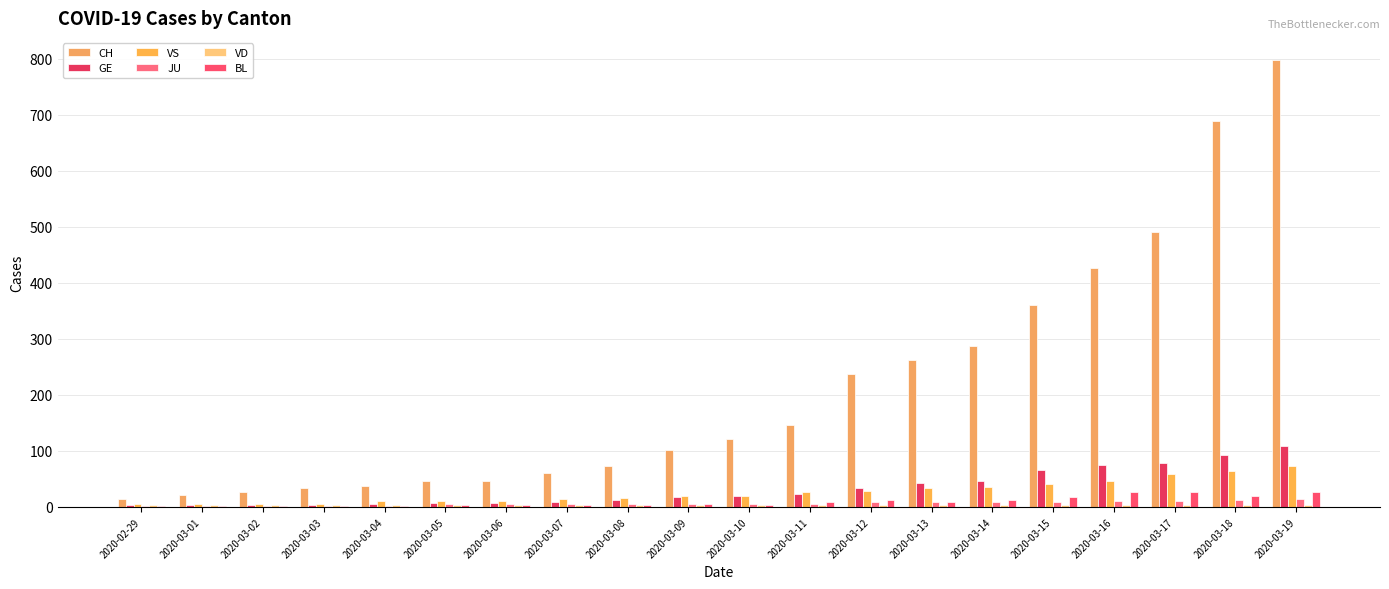

Rank the categories by VD value from highest to lowest.

2020-02-29, 2020-03-01, 2020-03-02, 2020-03-03, 2020-03-04, 2020-03-05, 2020-03-06, 2020-03-07, 2020-03-08, 2020-03-09, 2020-03-10, 2020-03-11, 2020-03-12, 2020-03-13, 2020-03-14, 2020-03-15, 2020-03-16, 2020-03-17, 2020-03-18, 2020-03-19